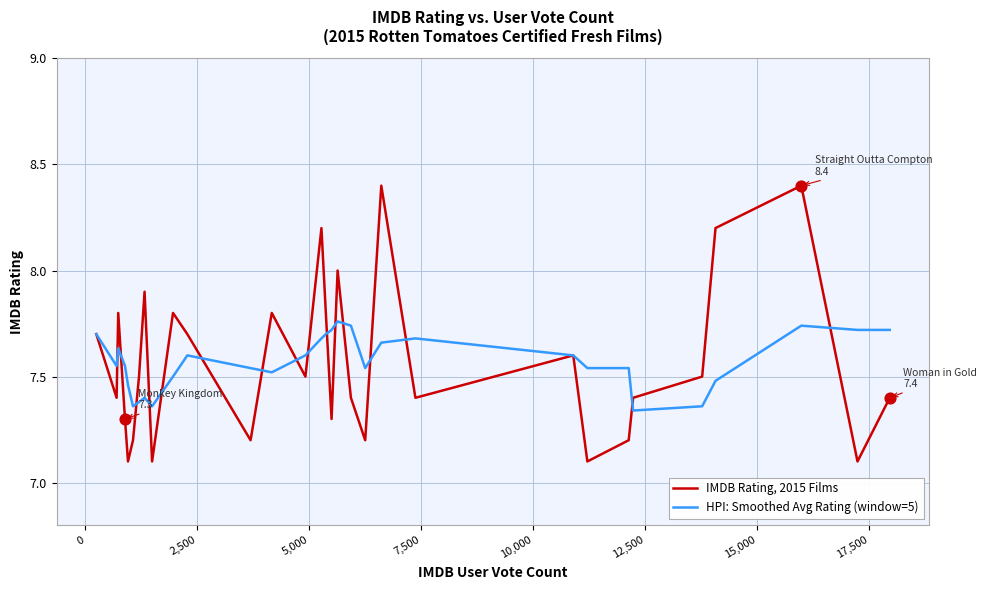

List the series in order of their overall mean, highest first.

HPI: Smoothed Avg Rating (window=5), IMDB Rating, 2015 Films